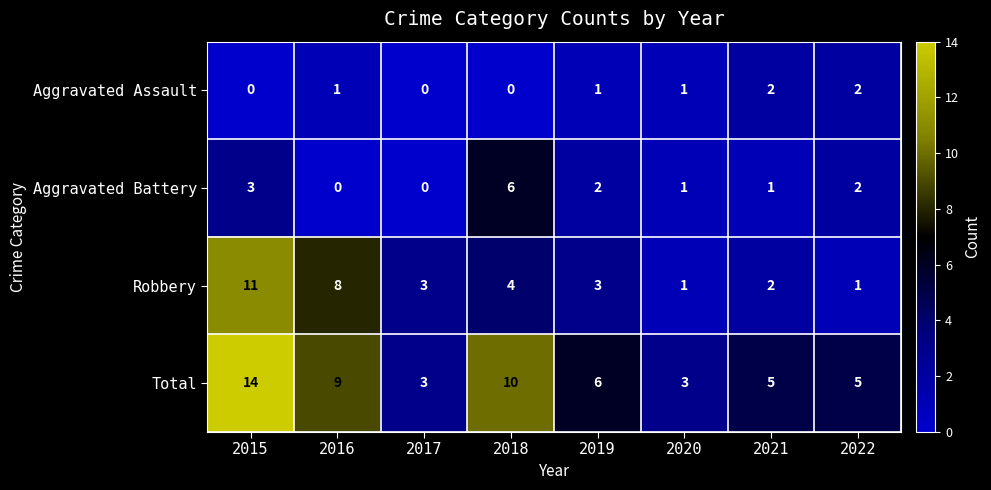

Rank the series by their average value, from highest to lowest.

Total, Robbery, Aggravated Battery, Aggravated Assault